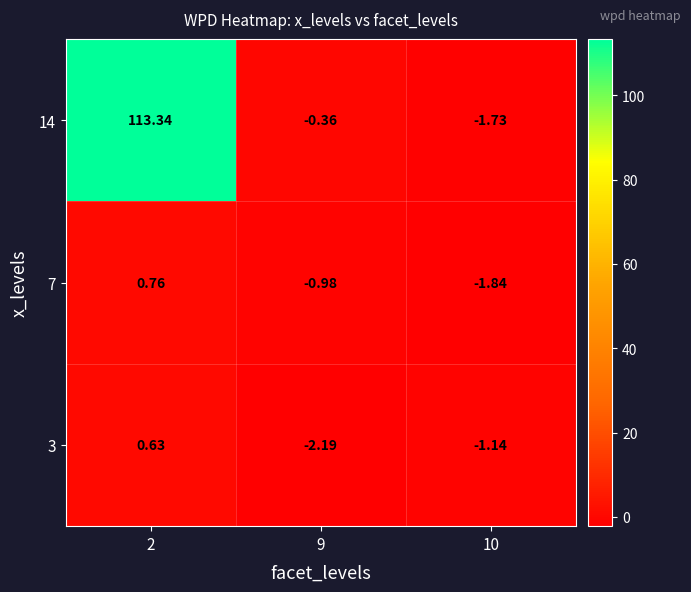

Is the value of 14 at 10 greater than the value of 7 at 10?

Yes